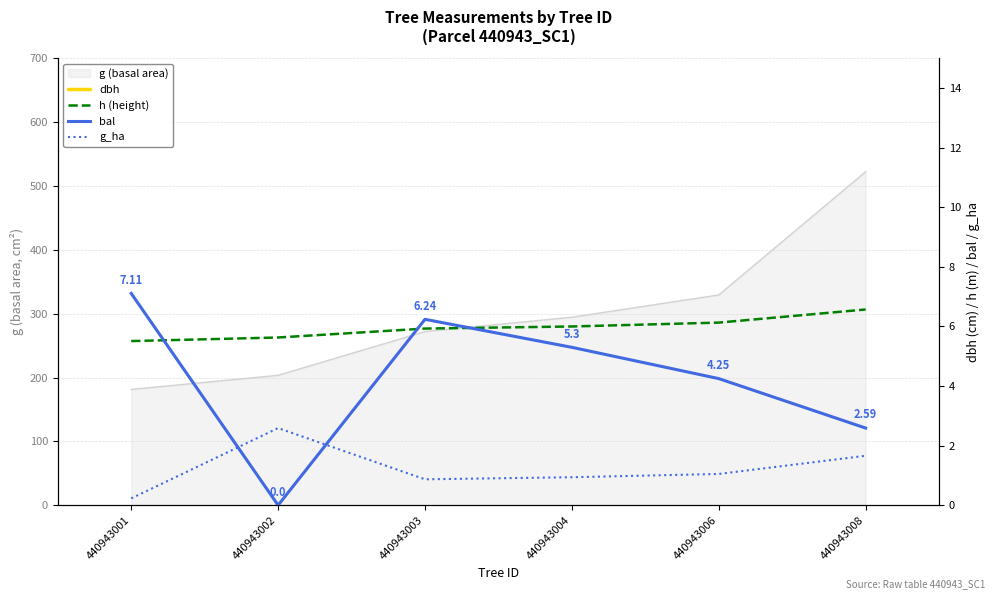

How many values in the h (height) series are below 6?

3